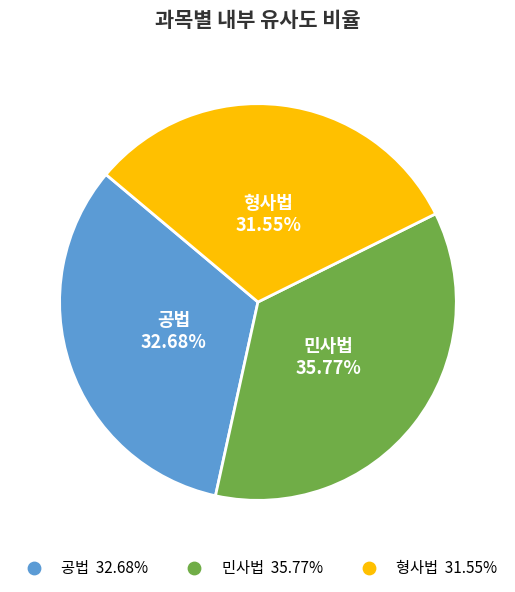

Between 형사법 and 공법, which is larger?

공법